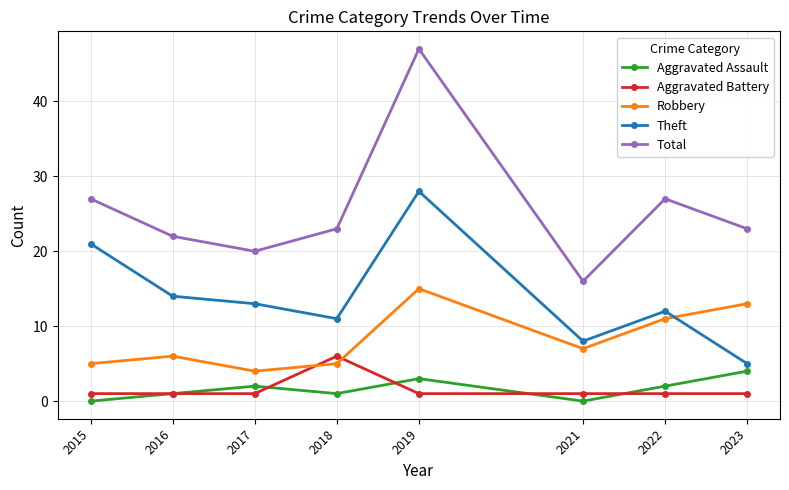

Is the value of Total at 2022 greater than the value of Theft at 2017?

Yes